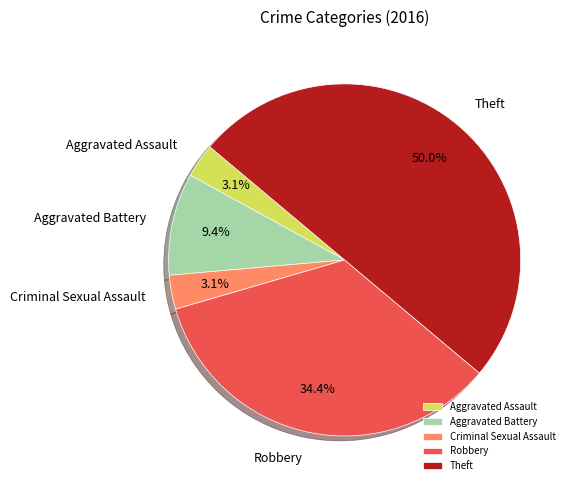

Does Criminal Sexual Assault represent more than half of the total?

No